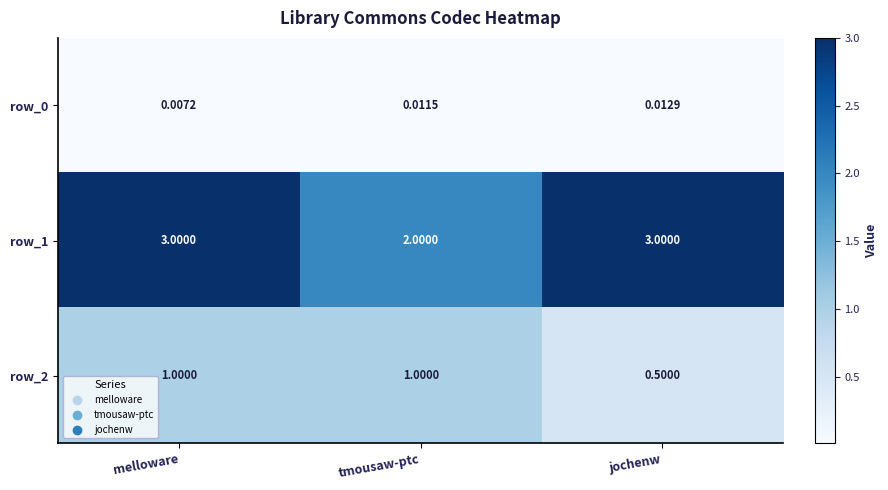

Which category has the lowest value in the row_0 series?

melloware